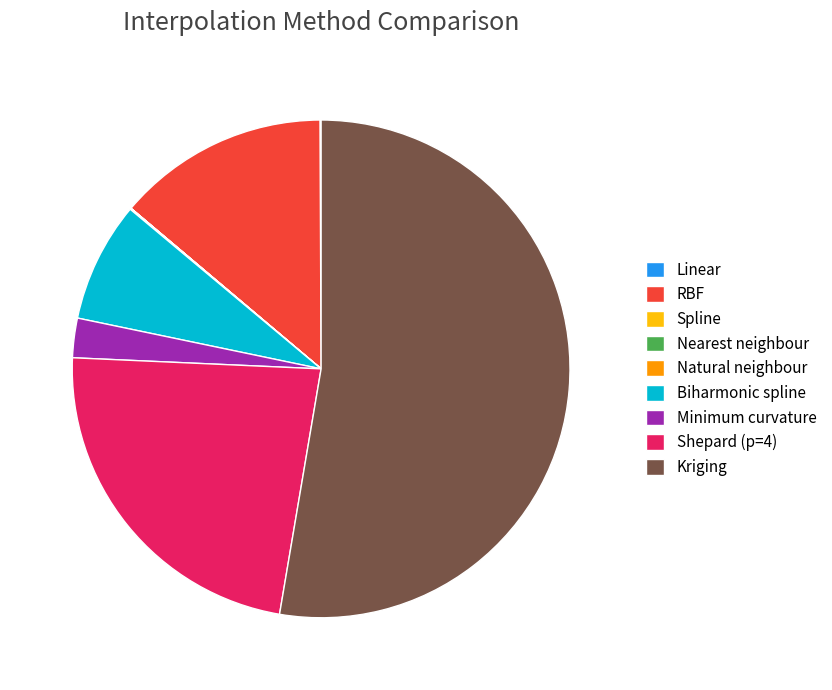

Approximately how many times larger is the value at Minimum curvature compared to Biharmonic spline?

0.3